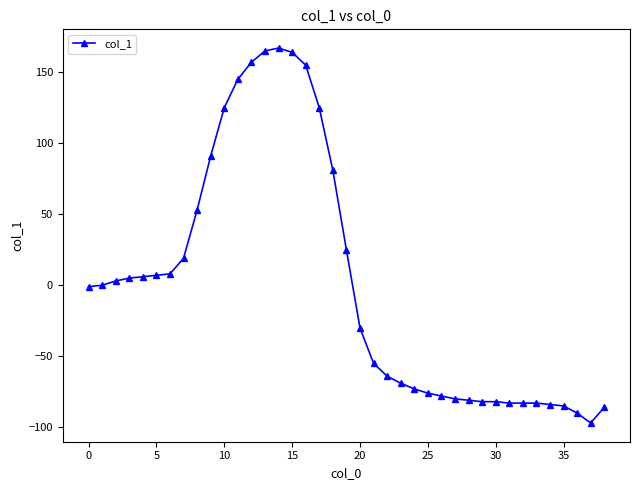

What is the maximum value shown in the chart?

167